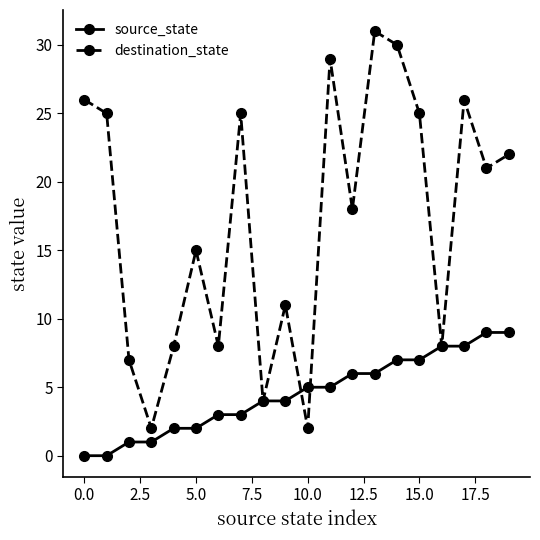

List the series in order of their peak value, highest first.

destination_state, source_state